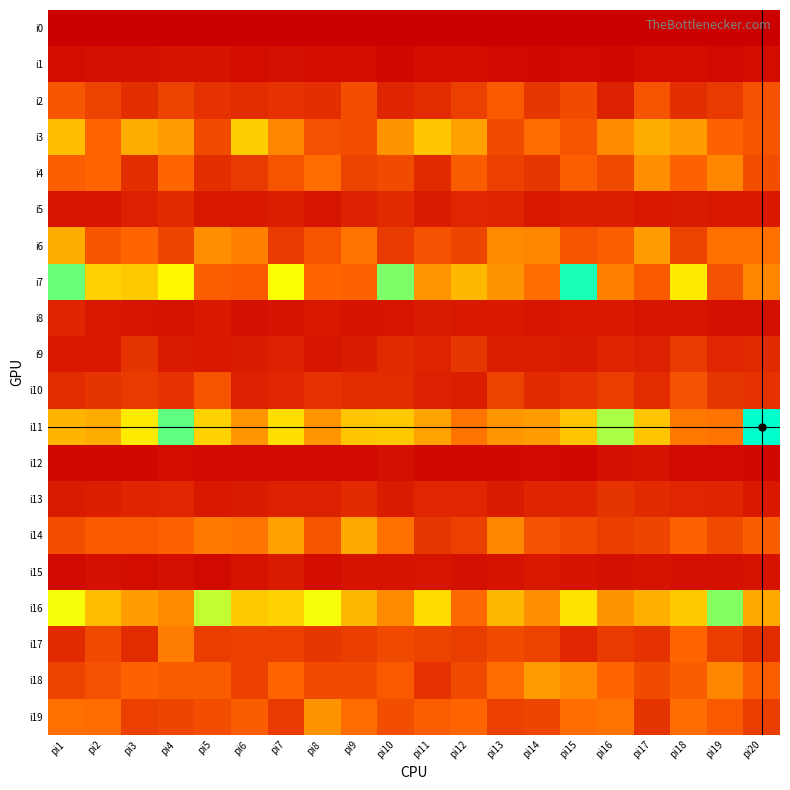

Which label corresponds to the largest value in the chart?

pi20